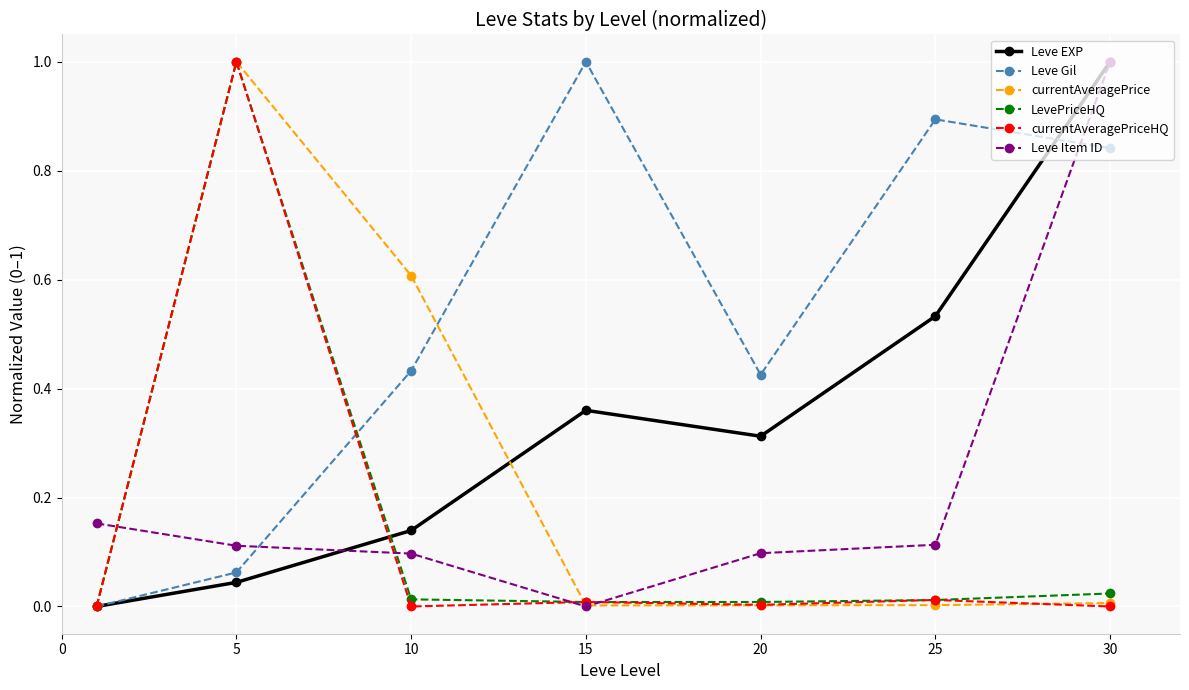

How many intersections are there between Leve Item ID and Leve Gil?

2